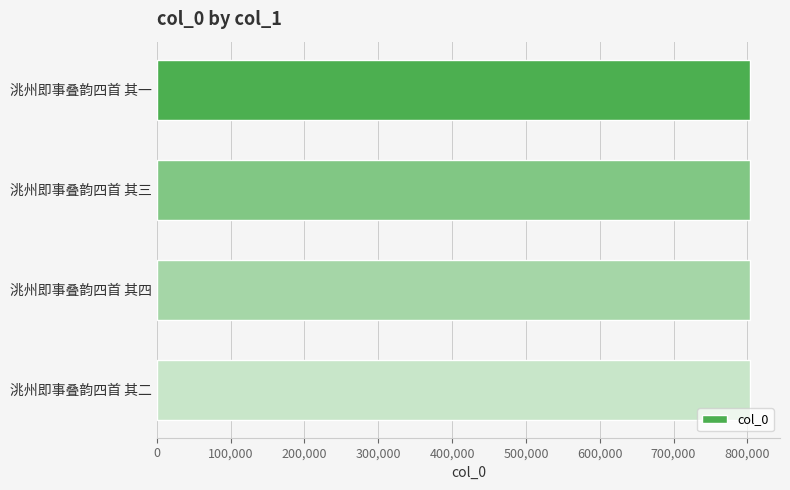

What is the label of the 1st bar from the bottom?

洮州即事叠韵四首 其二